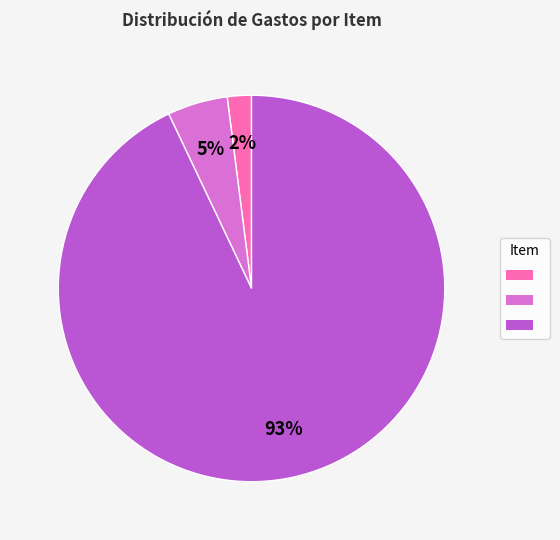

Is there a majority slice in this chart?

Yes